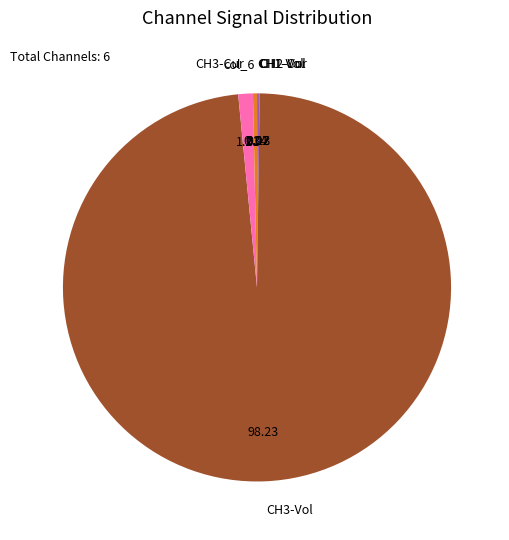

What is the majority slice?

CH3-Vol